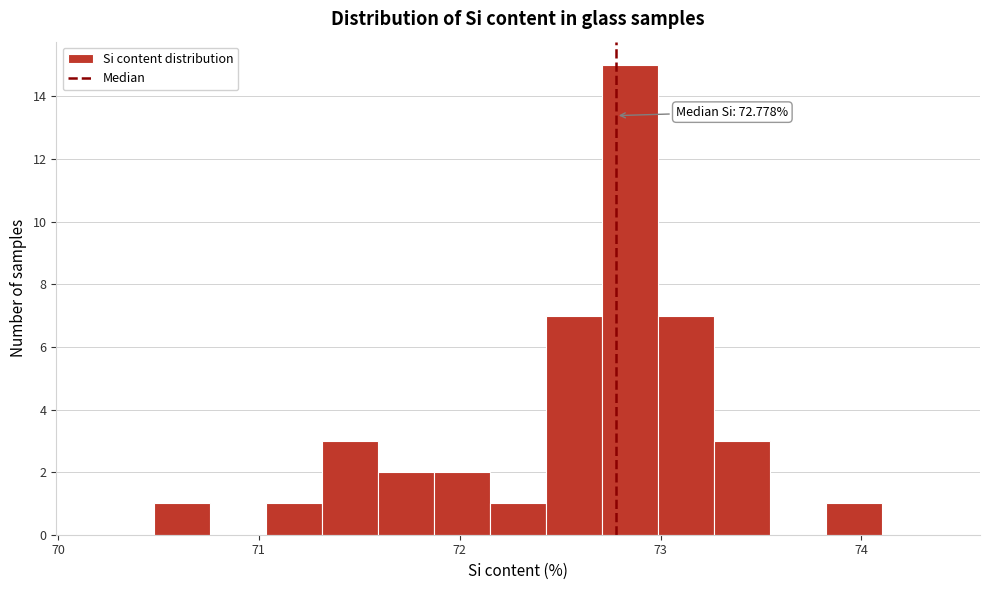

Around what value on the x-axis is the tallest bar? Give the approximate position of its centre, as read against the axis.

72.8